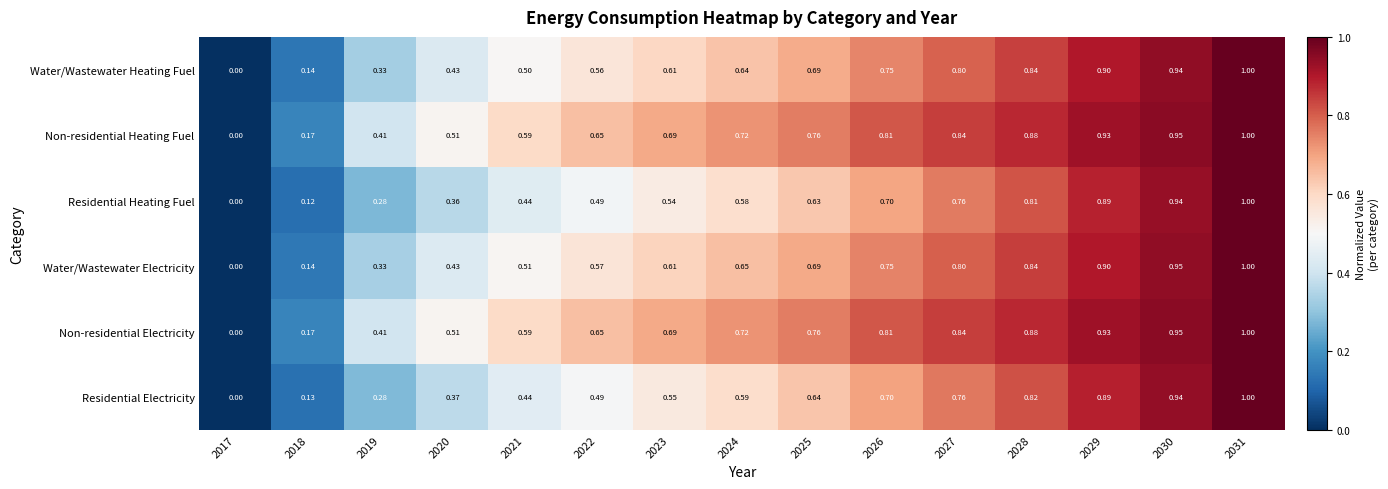

Is the value of Water/Wastewater Electricity at 2025 greater than the value of Residential Electricity at 2019?

Yes